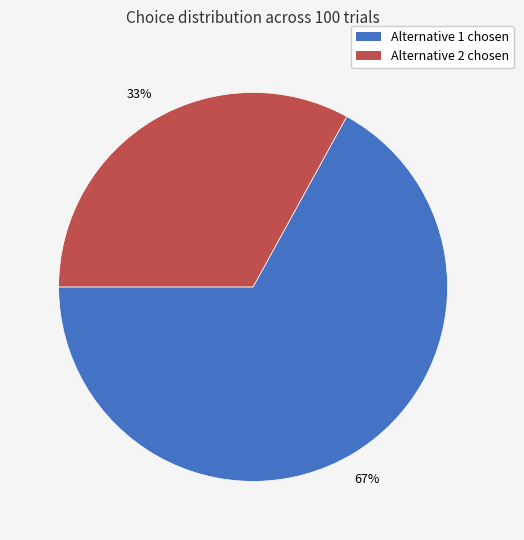

To the nearest percent, what is the difference between the largest and smallest slice percentages?

34%